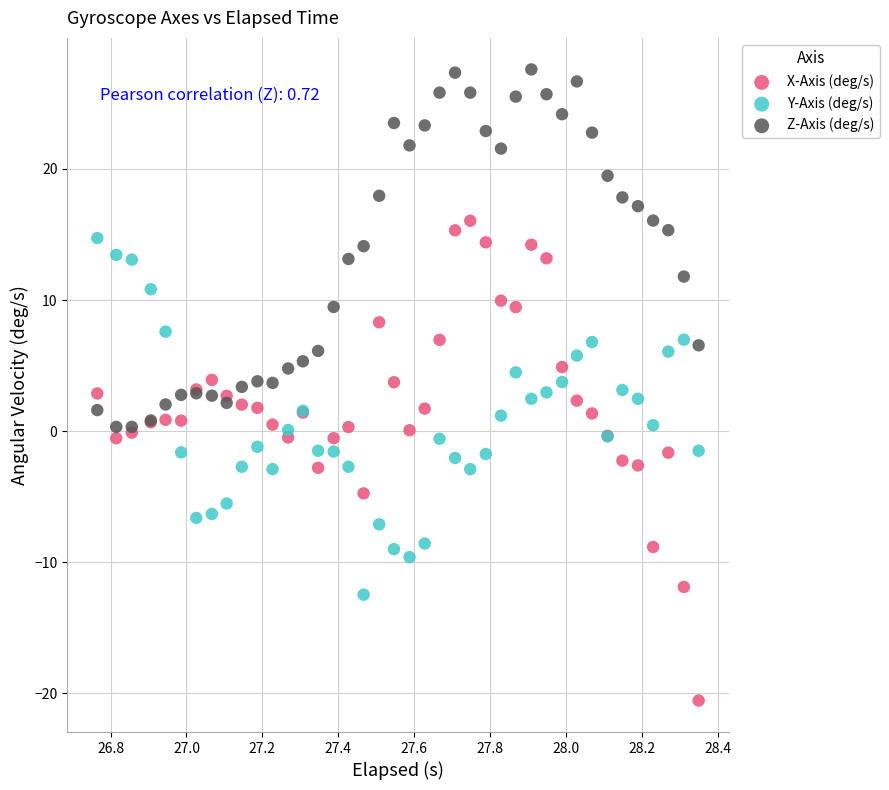

Which series reaches the maximum Y coordinate?

Z-Axis (deg/s)